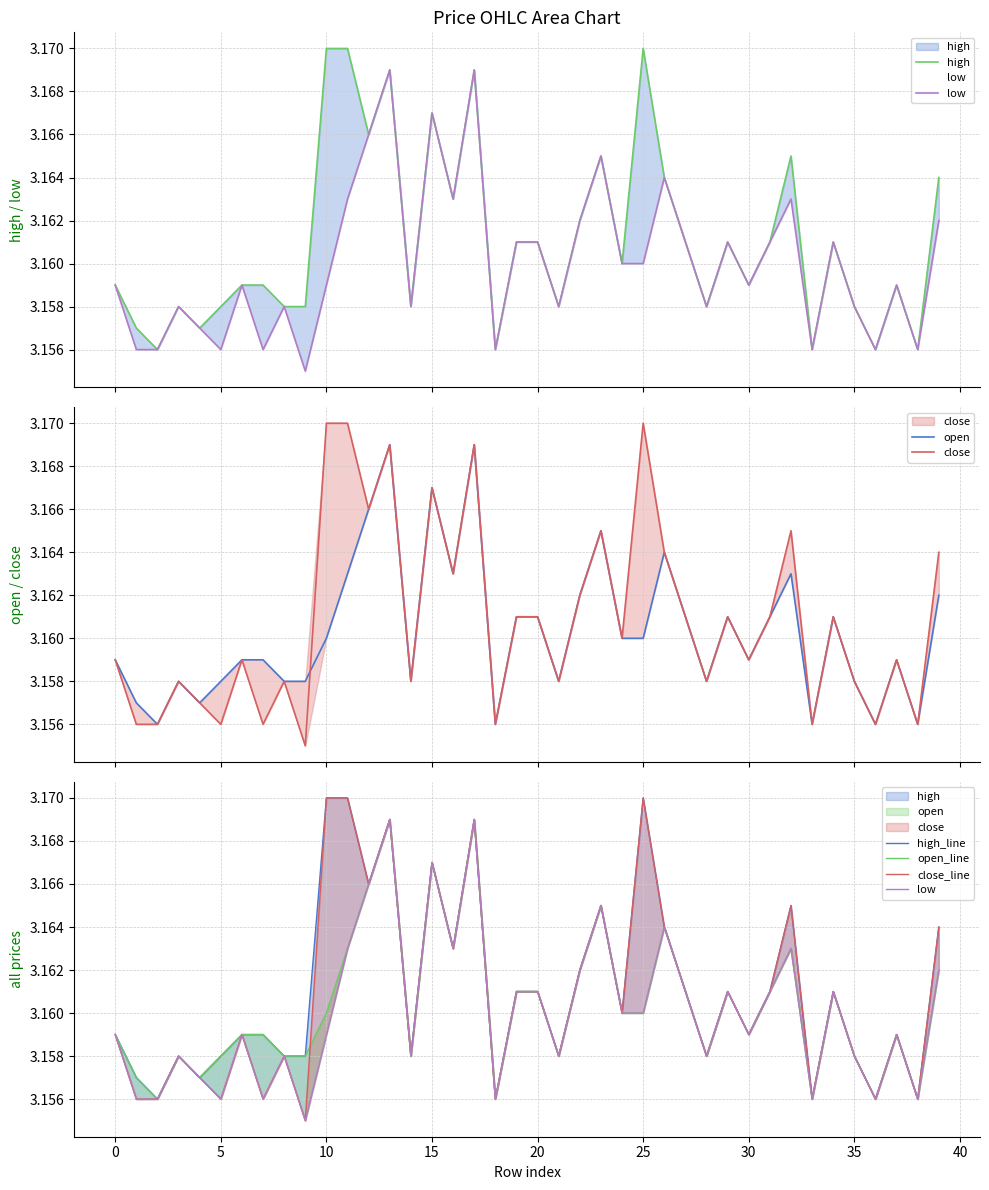

Count the number of categories in the chart.

40